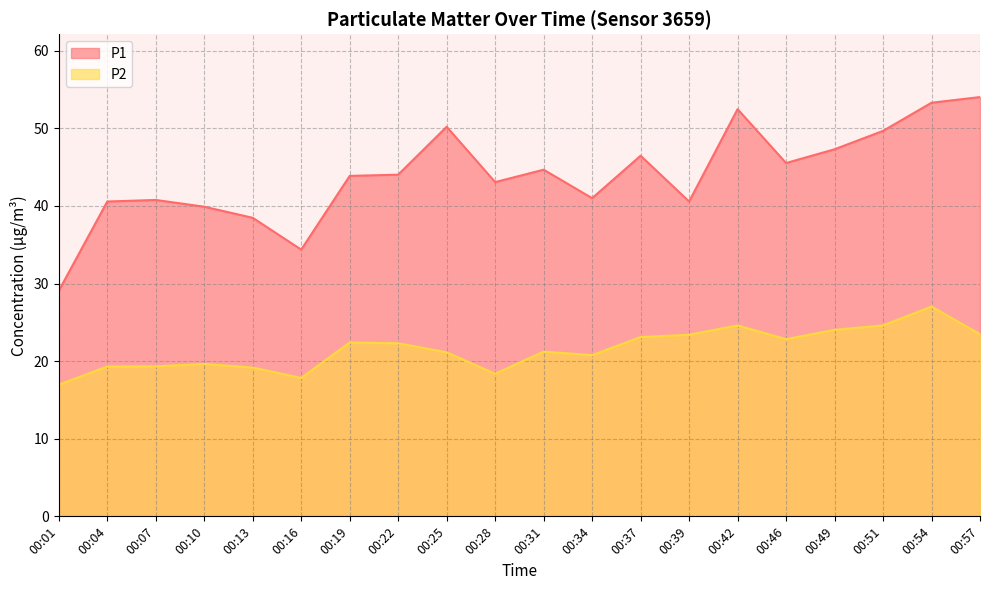

True or false: P2 has a value of 15.8 at 00:37.

False